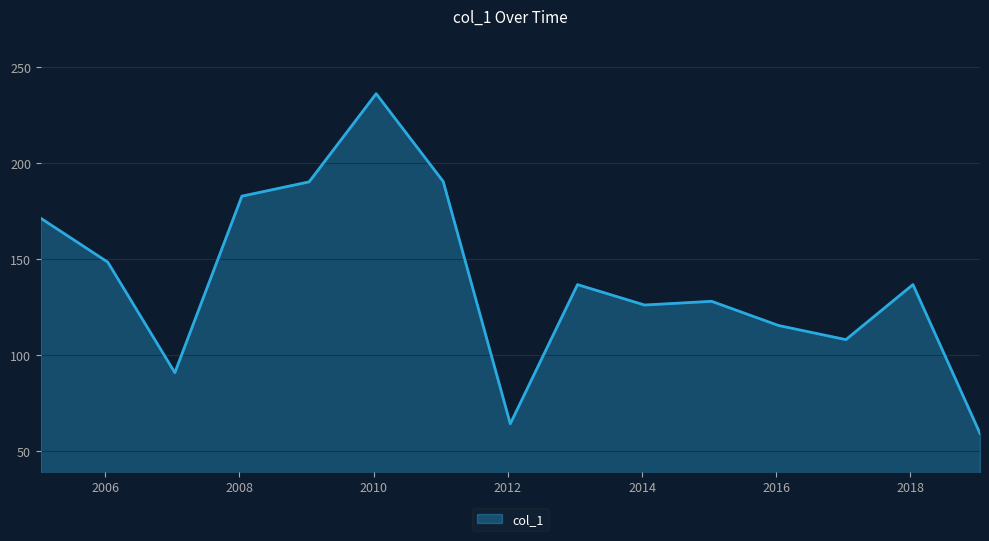

What is the smallest value displayed?

59.4